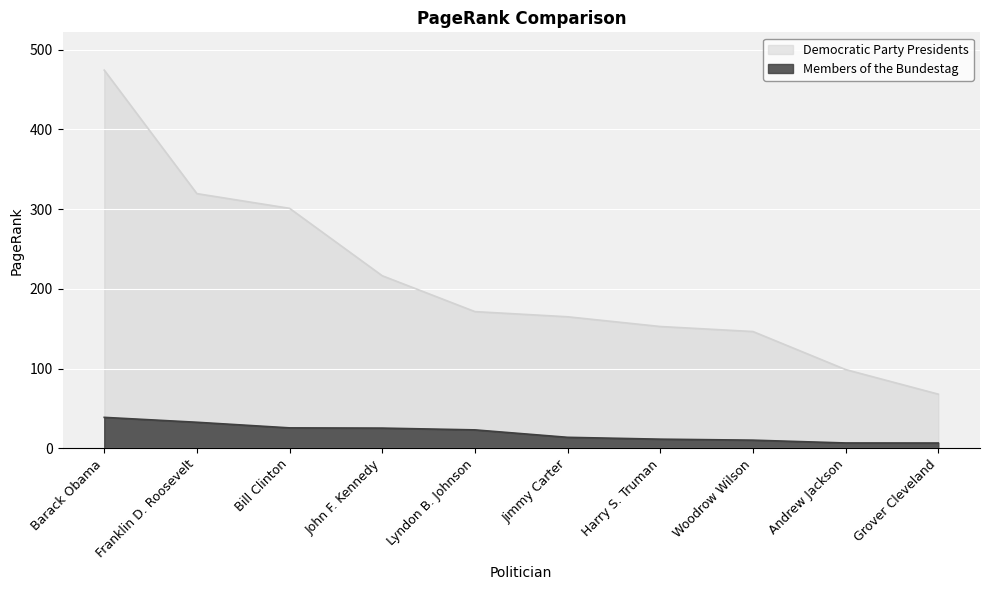

True or false: Democratic Party Presidents has a value of 152.7 at Harry S. Truman.

True